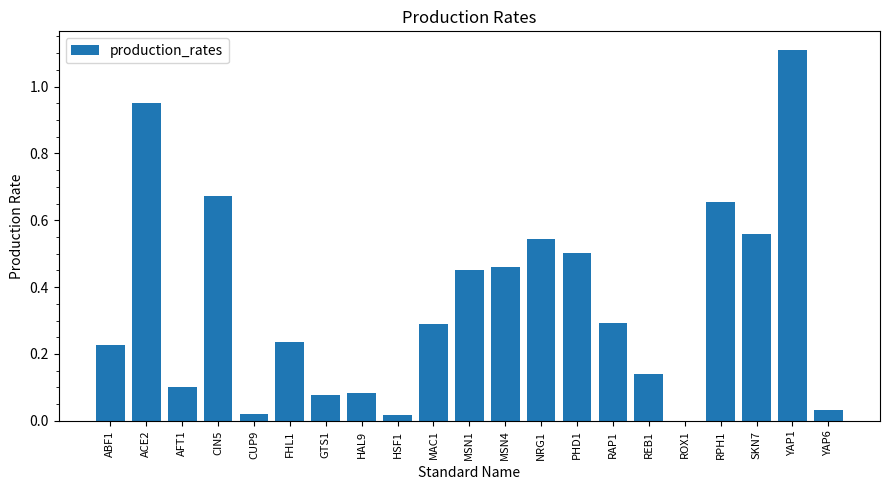

Read the value at MAC1.

0.3